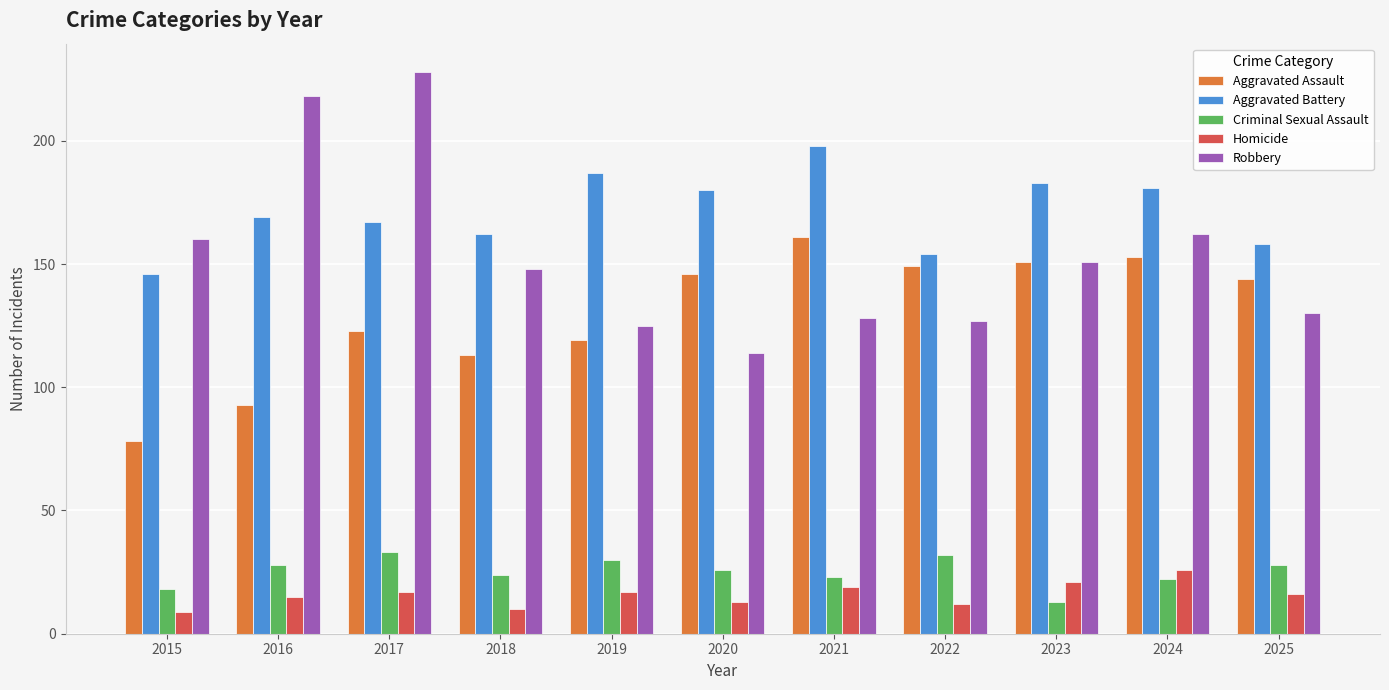

Which category has the highest value in the Homicide series?

2024